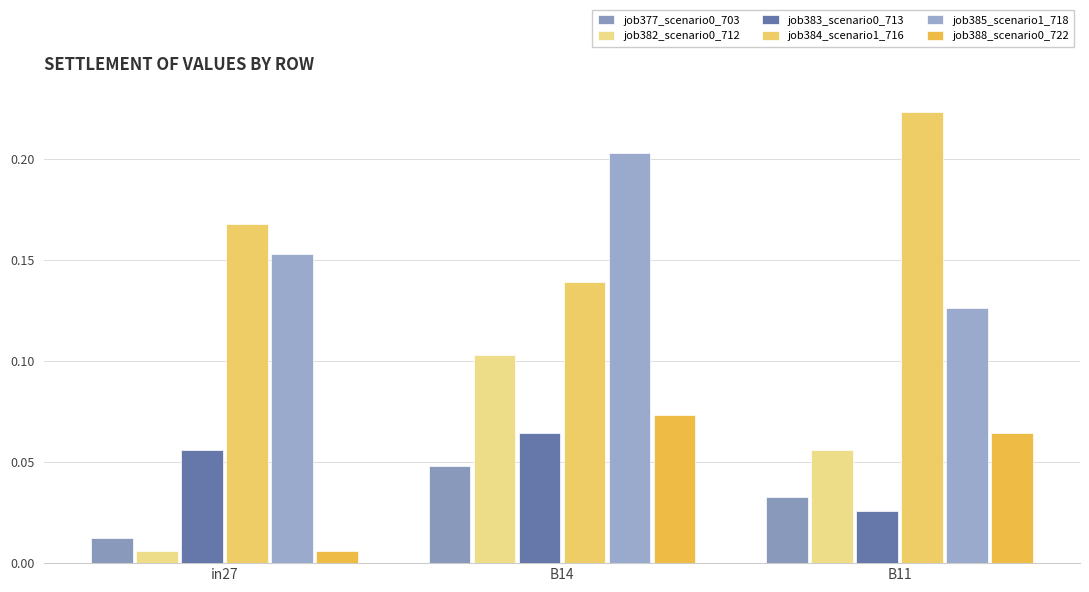

The job385_scenario1_718 series shows 0.2 at in27. True or false?

True